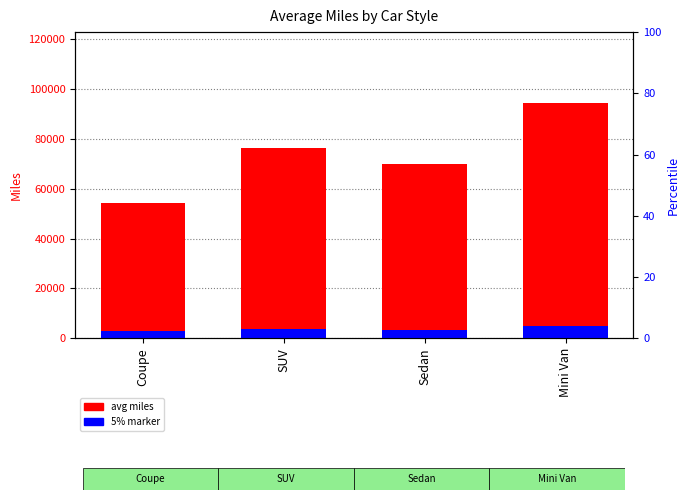

What are all the series names shown in the legend?

avg miles, 5% marker